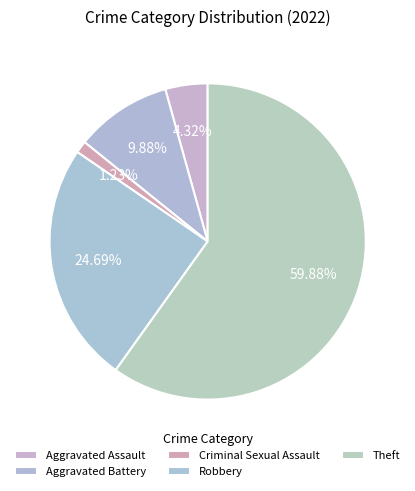

How many segments does this pie chart have?

5